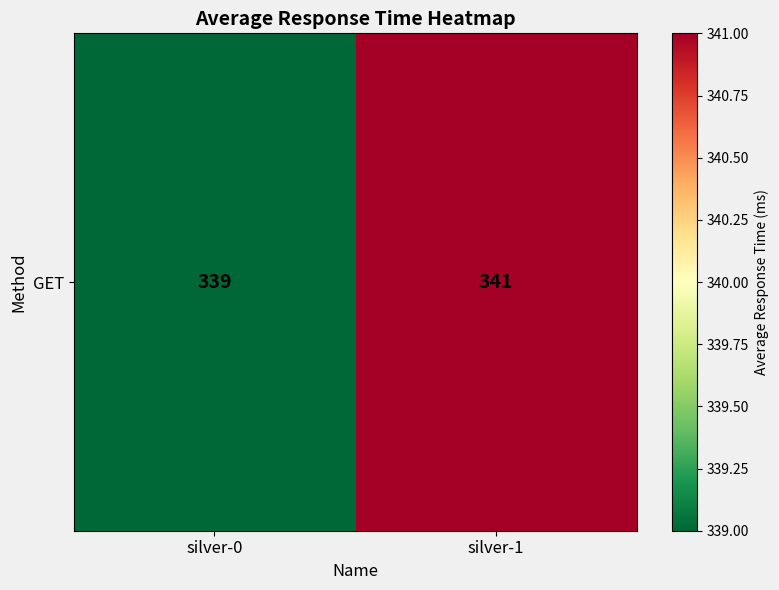

Rank the categories by value from highest to lowest.

silver-1, silver-0